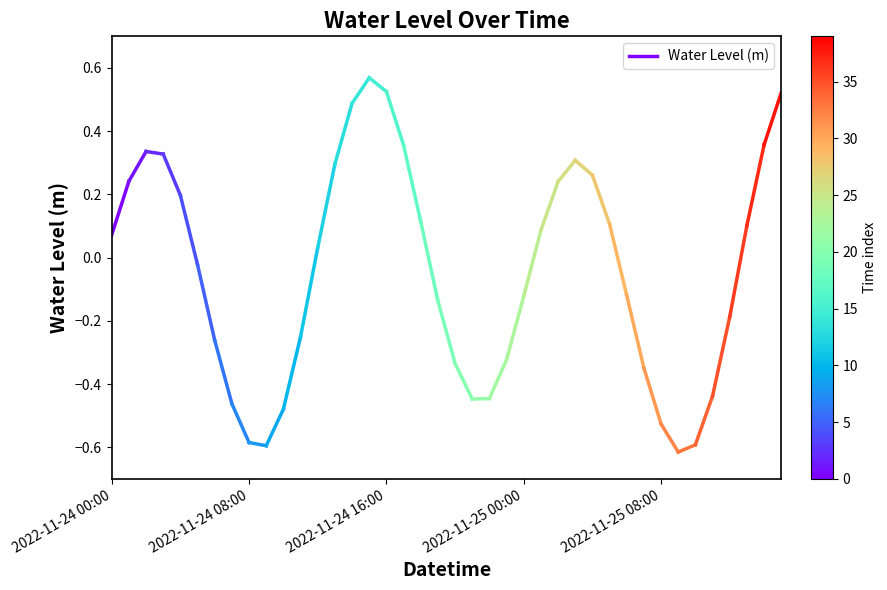

Which label corresponds to the smallest value in the chart?

2022-11-24 00:00